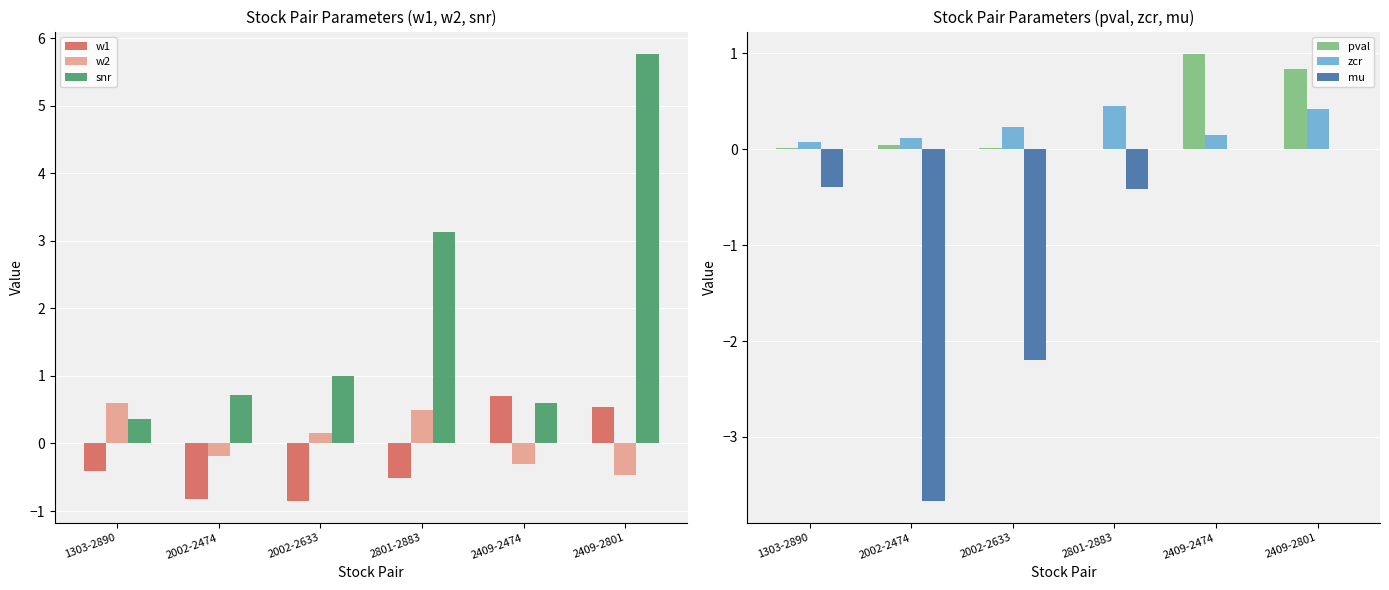

The pval series shows 0.0 at 1303-2890. True or false?

True